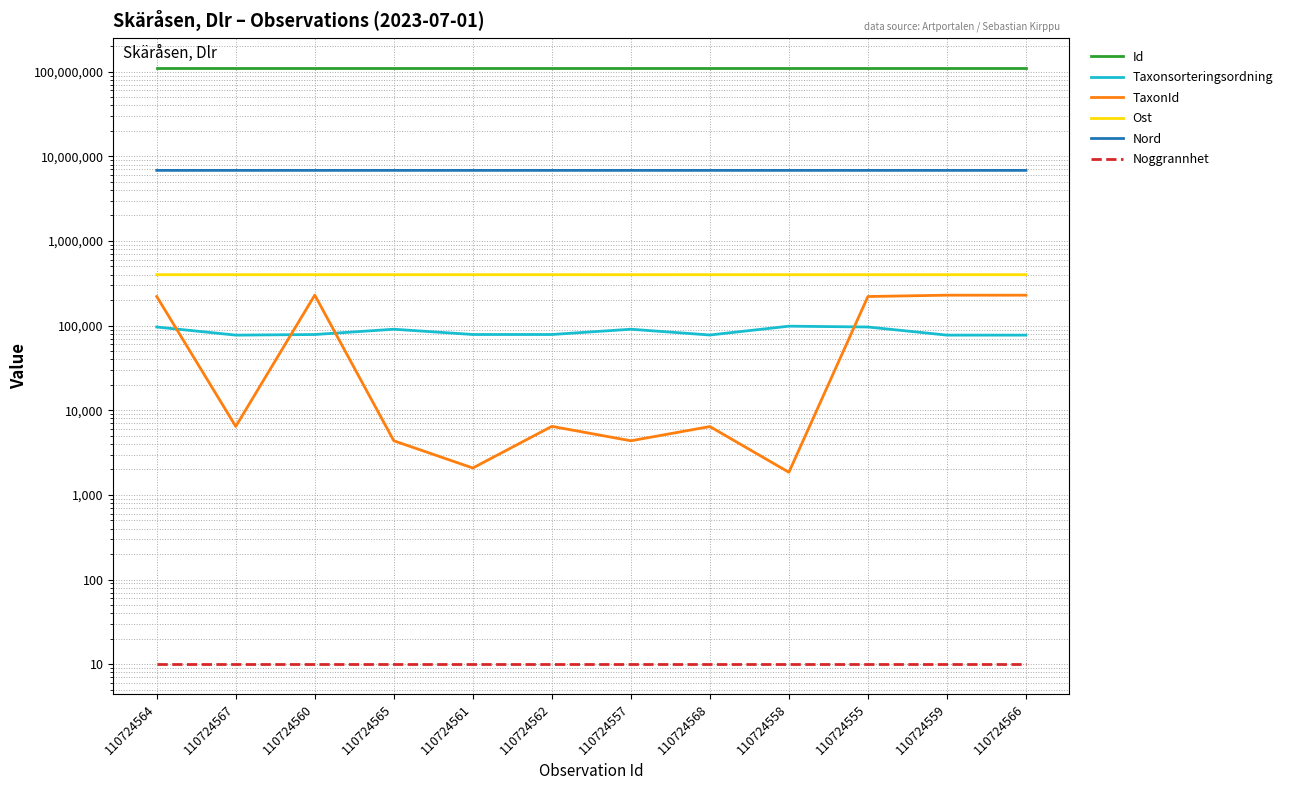

The Nord series shows 6824627 at 110724560. True or false?

True